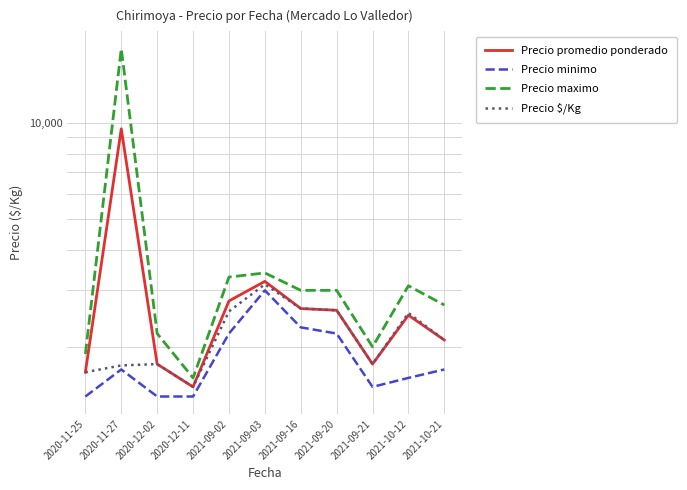

Is it true that Precio minimo equals 1700 at 2021-10-21?

True